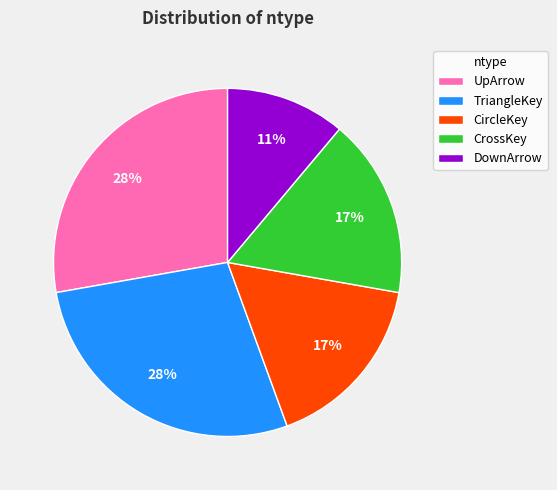

What is the ratio of the value at DownArrow to the value at TriangleKey?

0.4